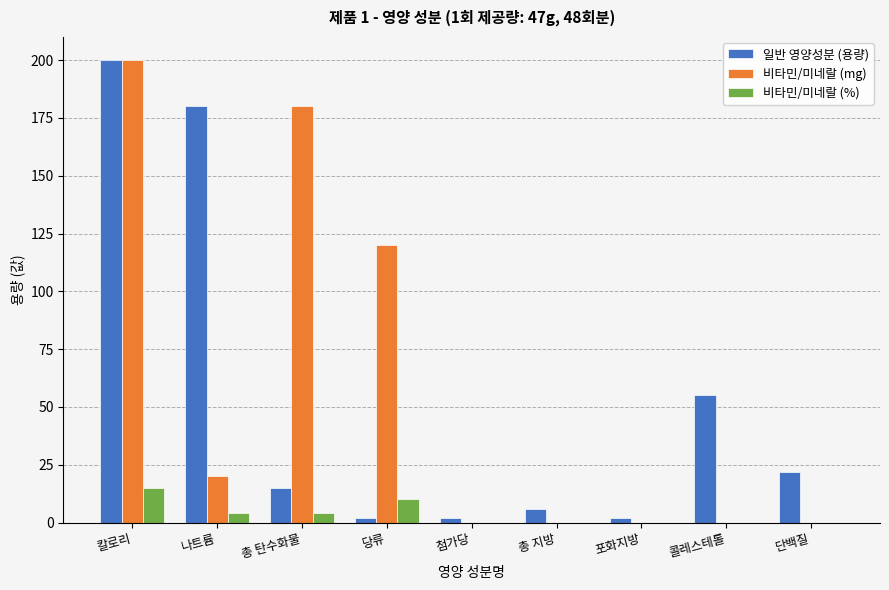

What is the total value across all series at 단백질?

22